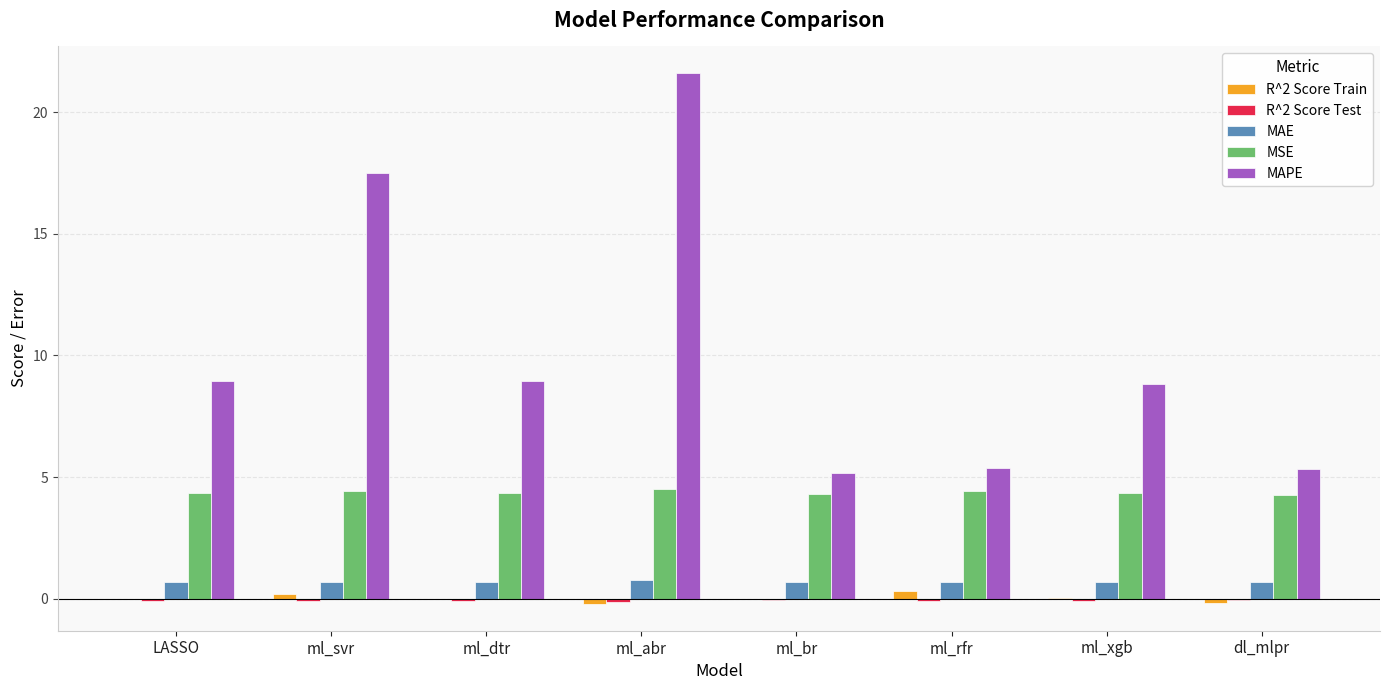

At which category is the sum across all series the highest?

ml_abr